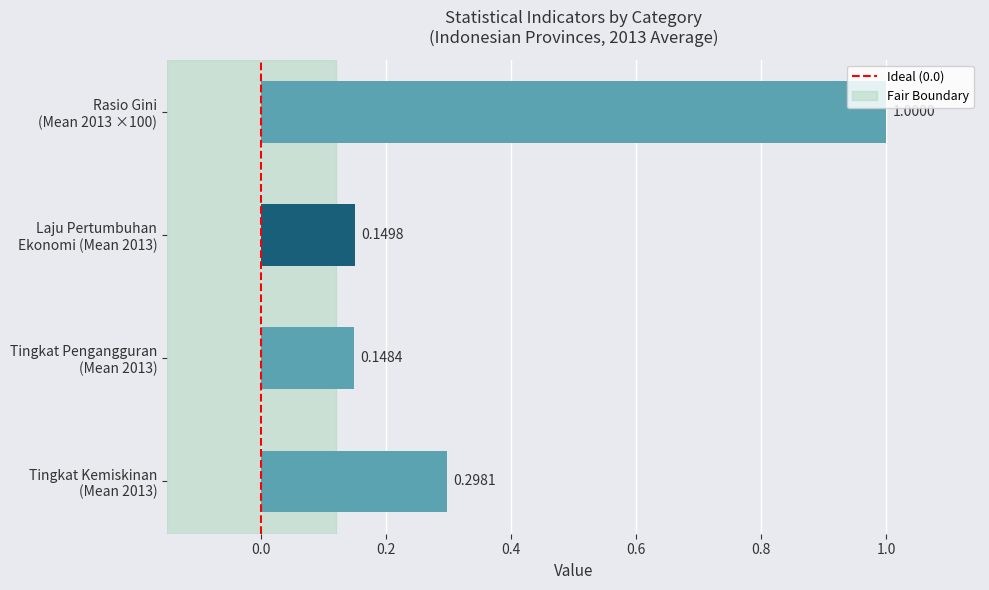

What is the difference between the maximum and minimum values?

0.9